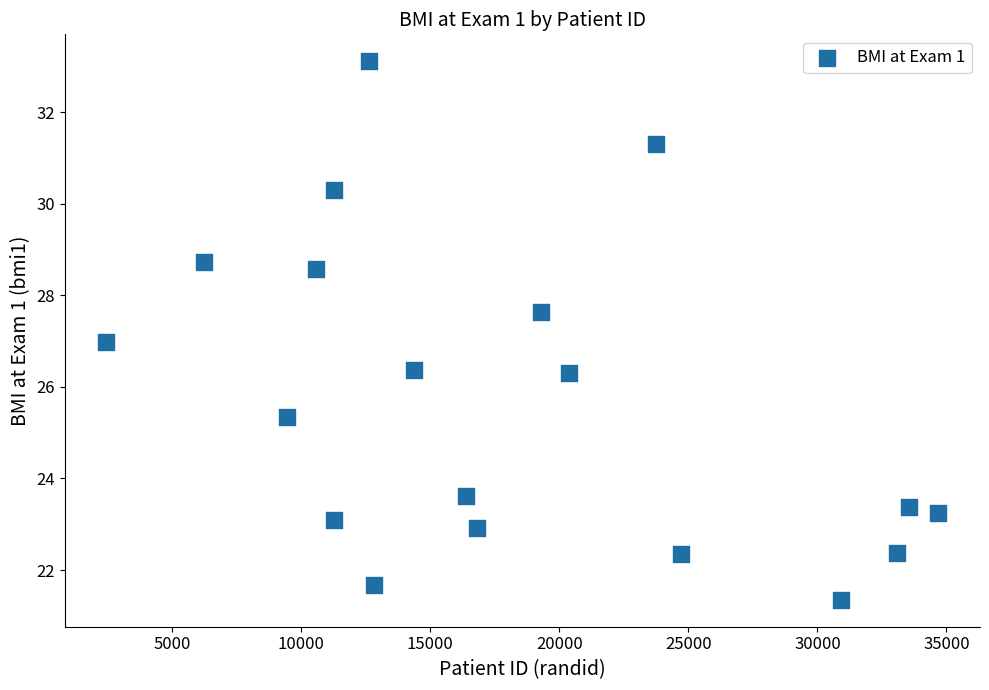

What is the range of Y values (max minus min)?

11.8